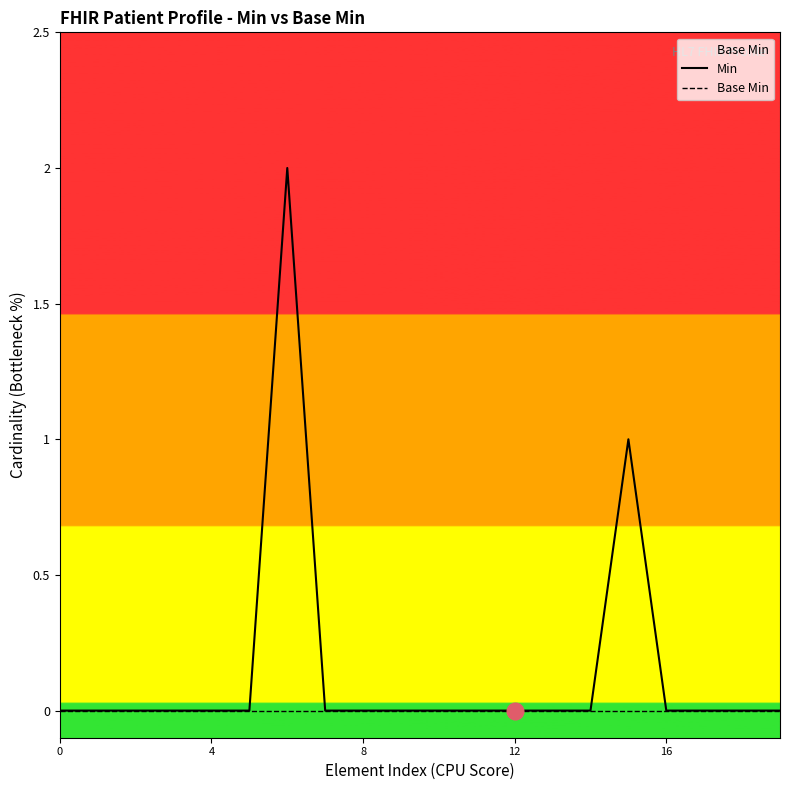

Which series has the largest range (max minus min)?

Min